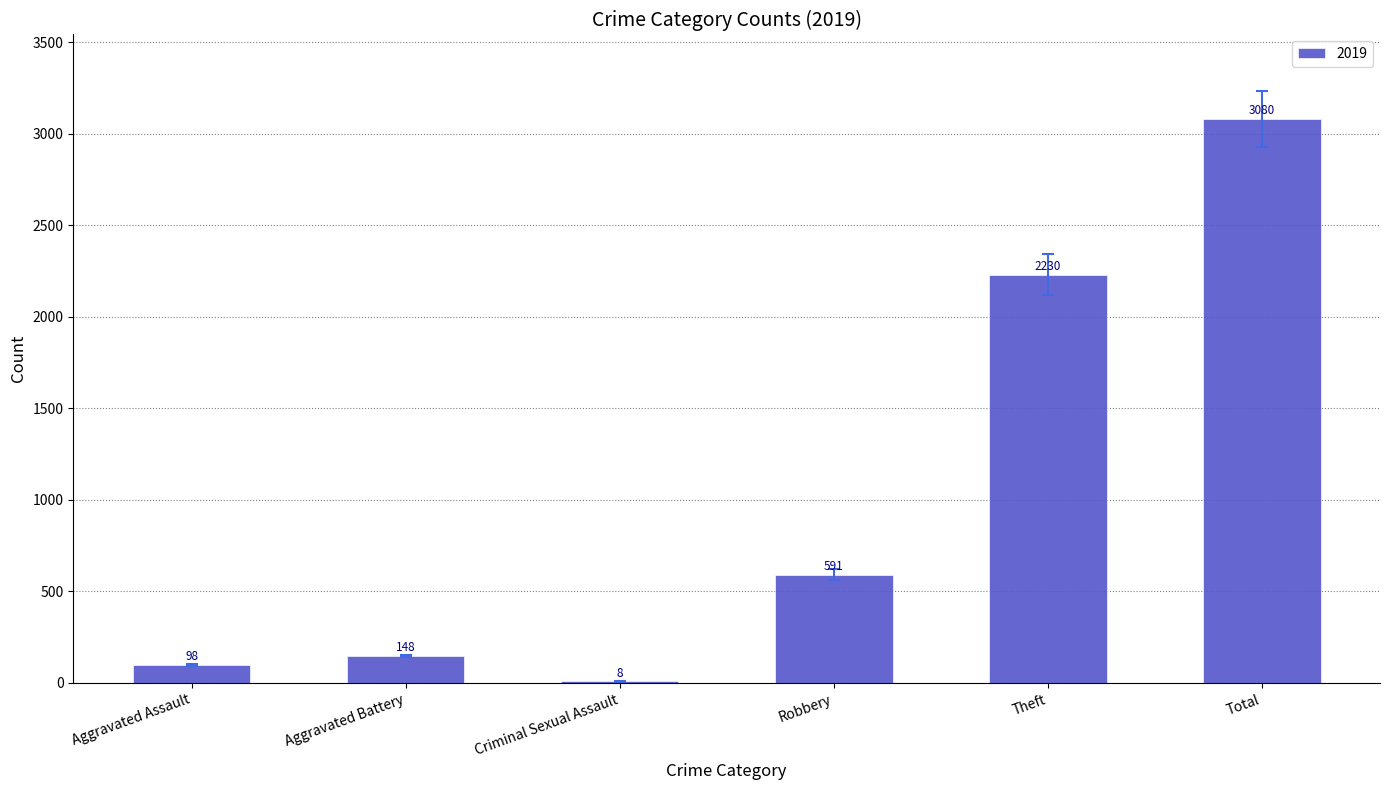

The chart shows a value of 2230 at Theft. True or false?

True